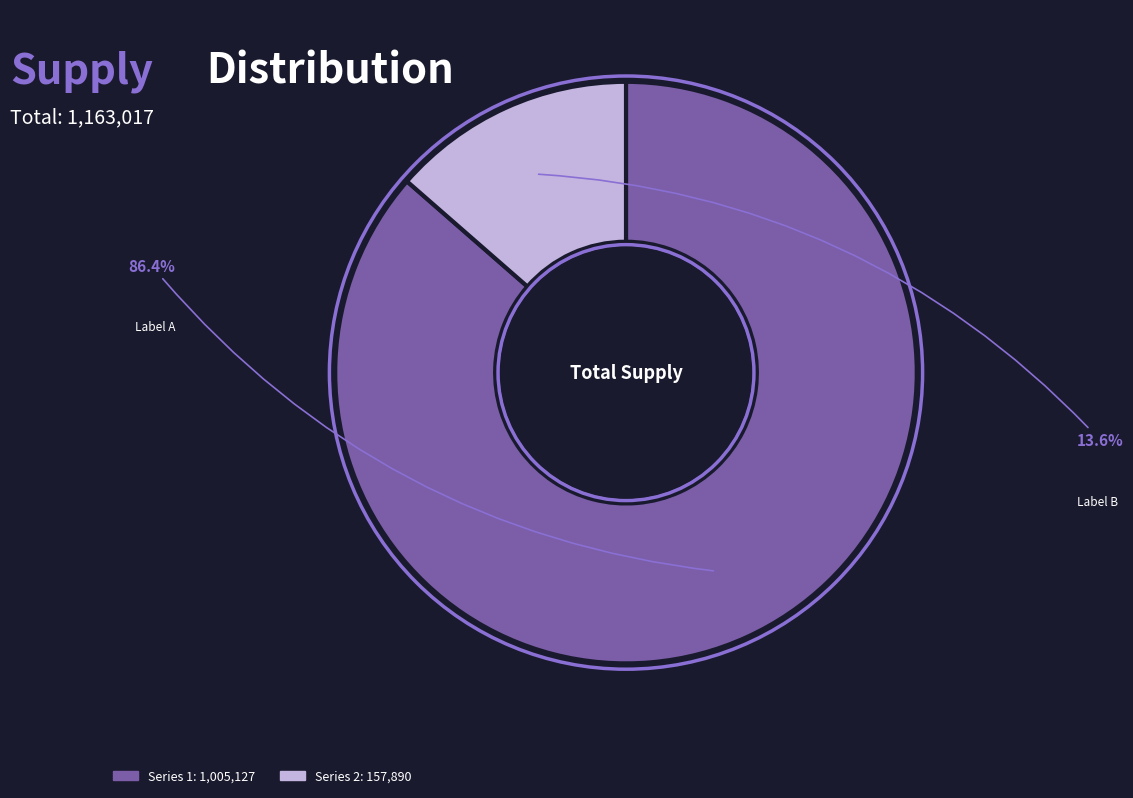

Is there any slice that represents more than half of the pie?

Yes